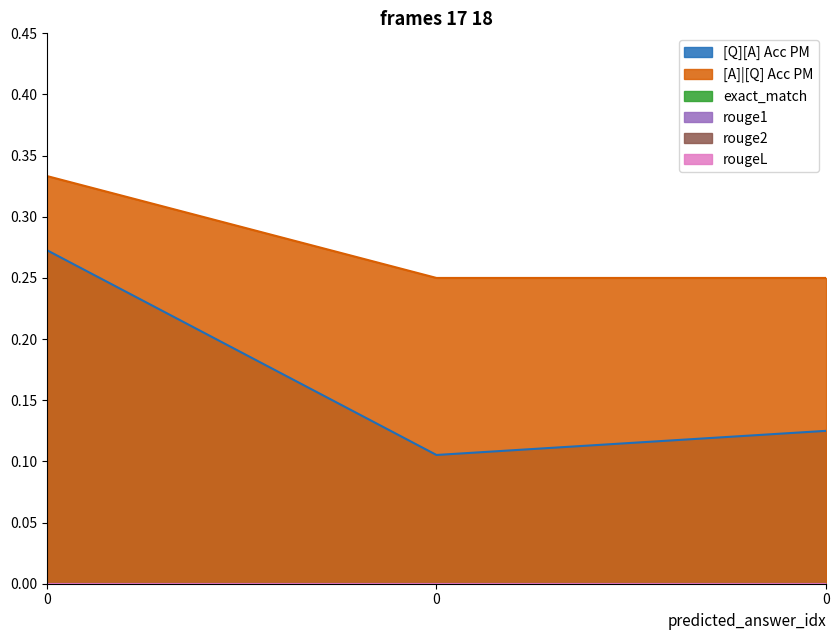

What is the sum of the [A]|[Q] Acc PM values at 0 and 0?

0.6